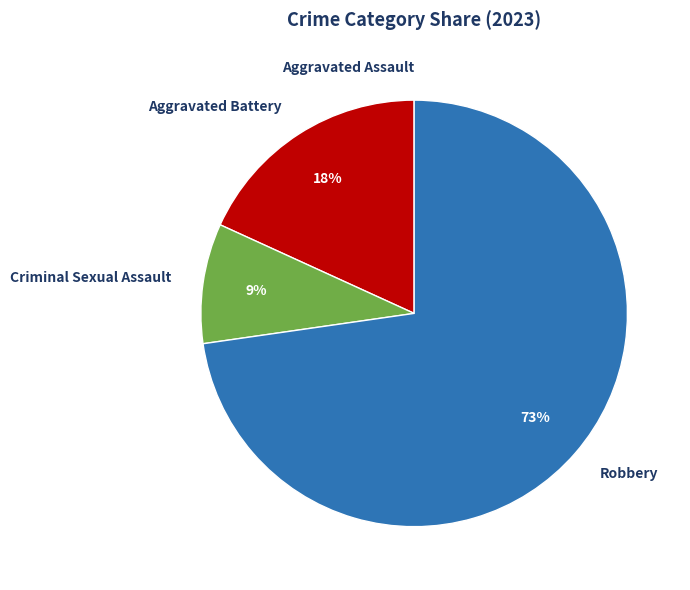

True or false: Aggravated Battery accounts for 18% of the total.

True